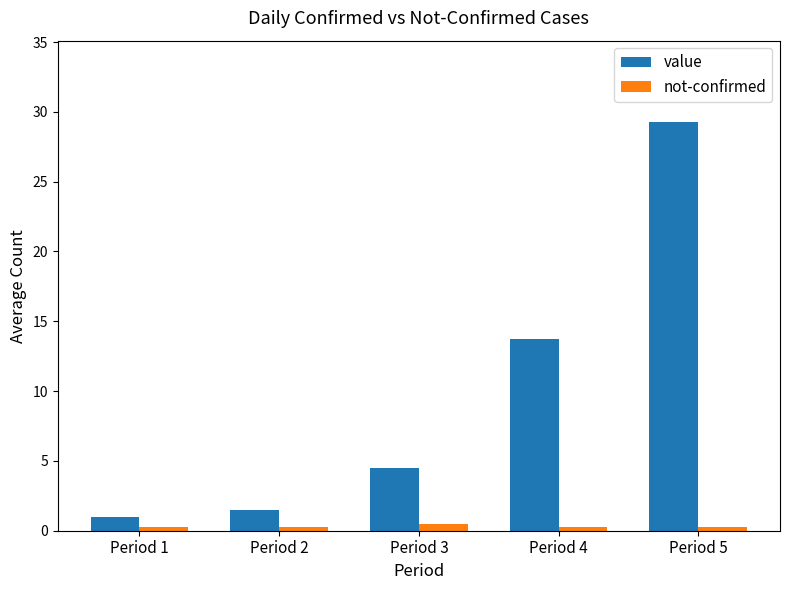

Are the bars grouped side by side (vs. stacked)?

Yes